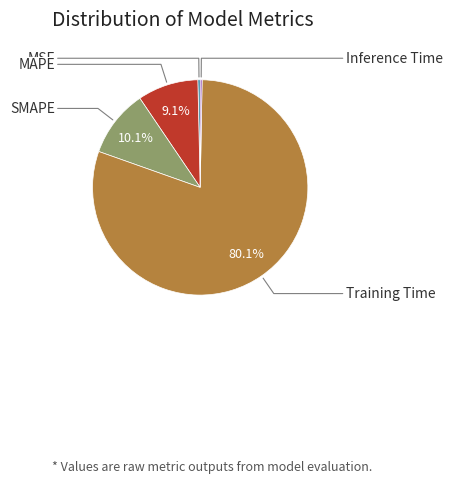

Is there any slice that represents more than half of the pie?

Yes